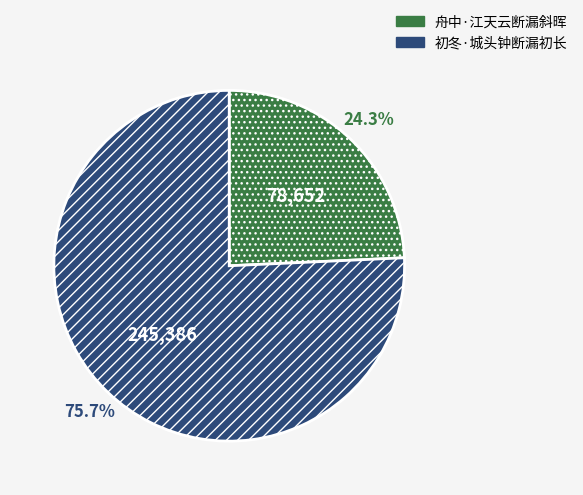

To the nearest percent, what percentage of the pie is 初冬·城头钟断漏初长?

76%